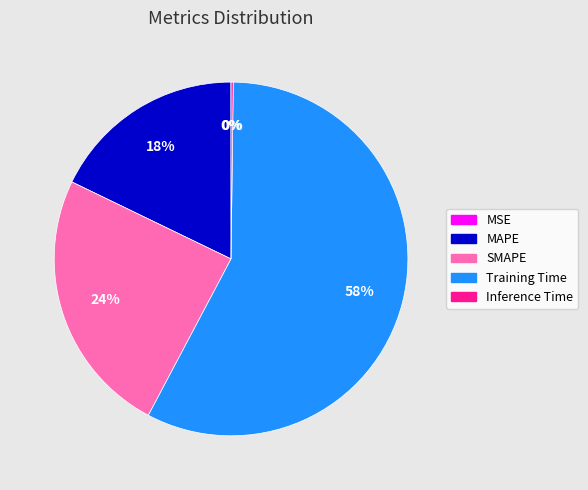

What percentage is the MAPE slice, to the nearest percent?

18%